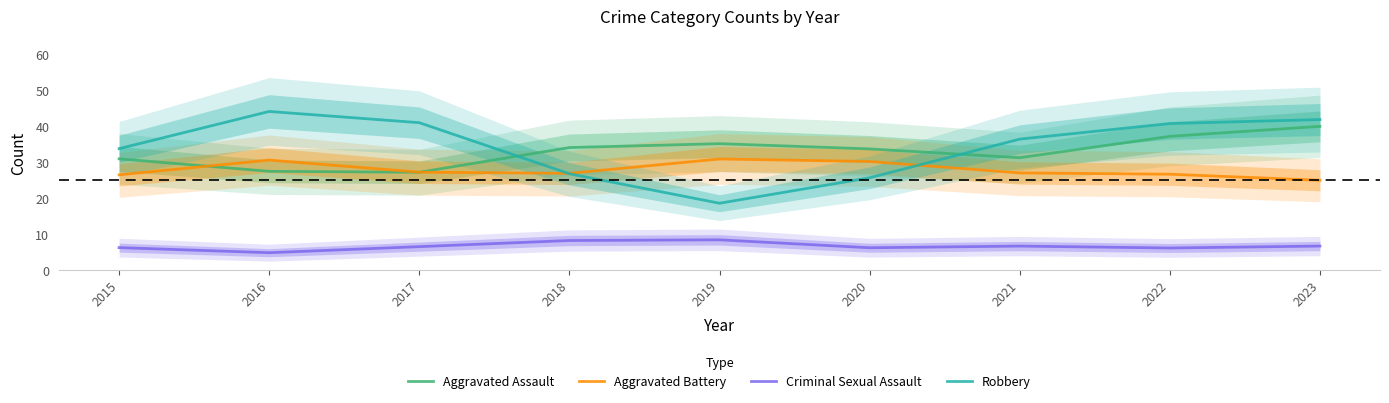

Does the chart have visible grid lines?

No